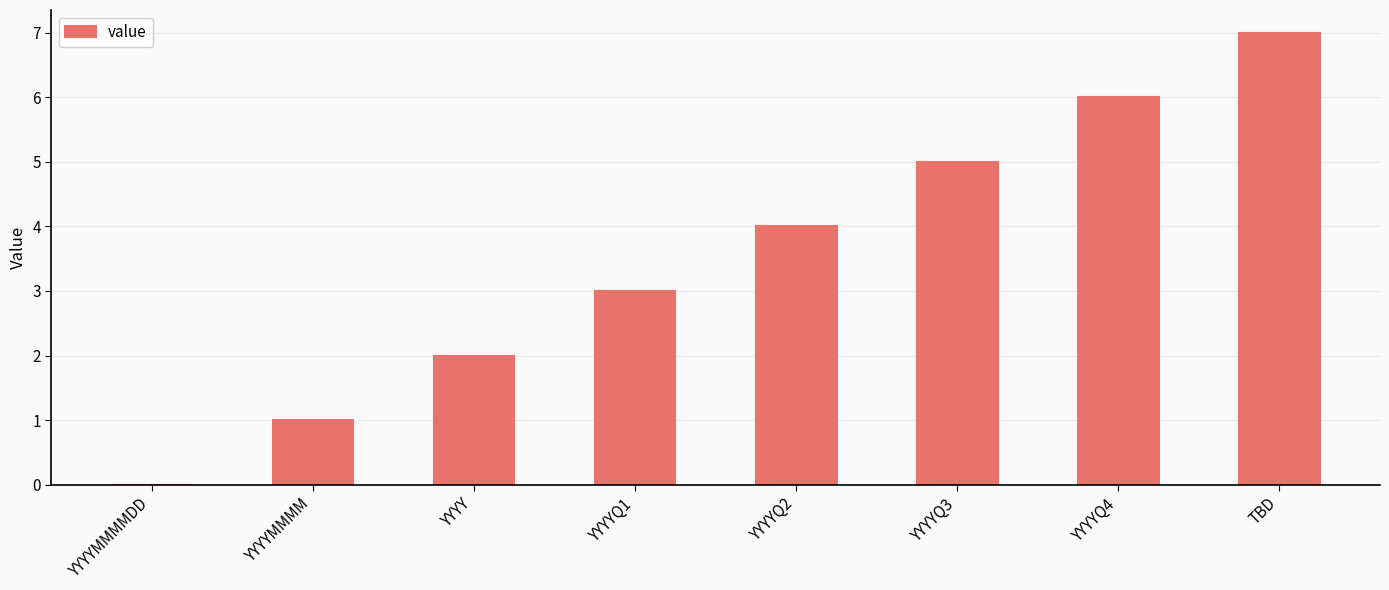

What is the sum of all values?

28